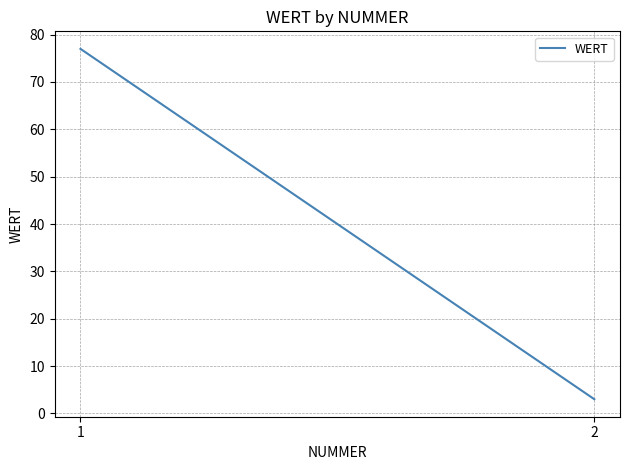

At which category does the chart reach its peak across all series?

1